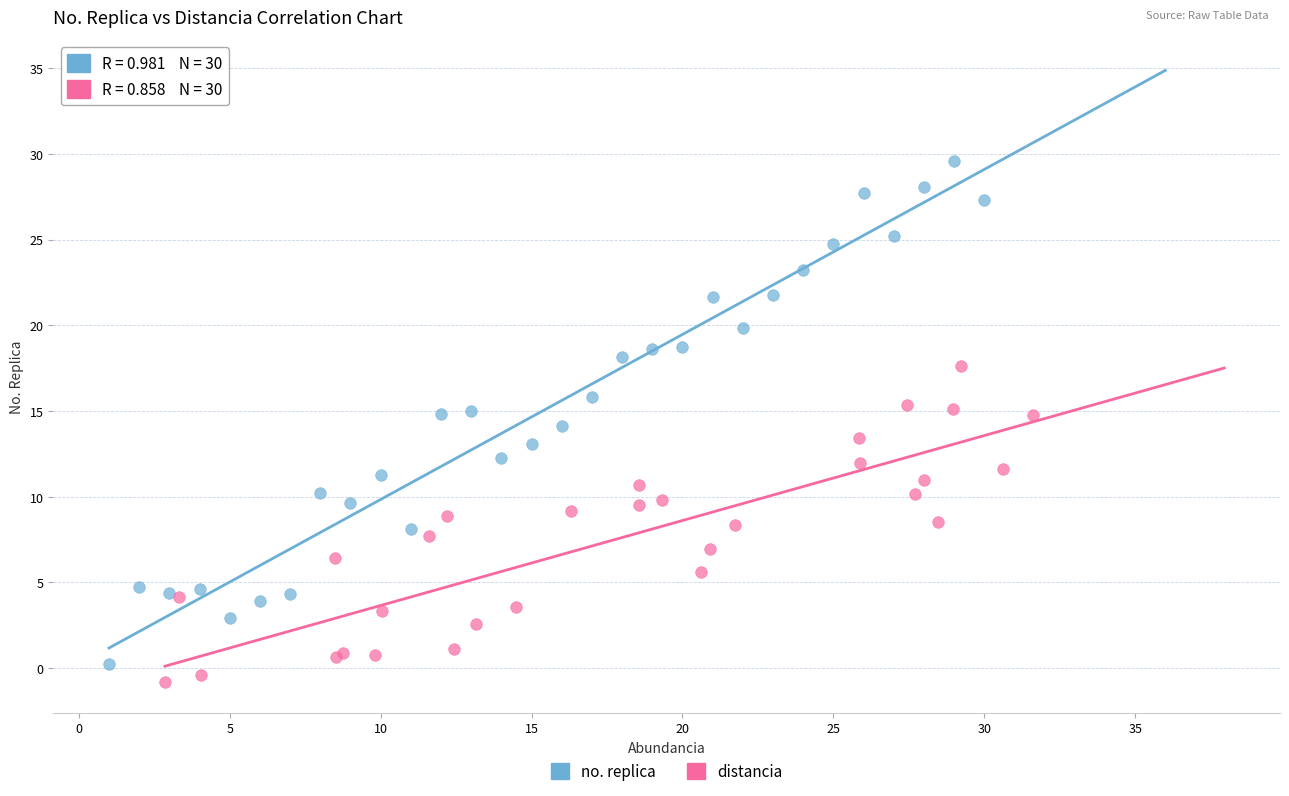

Which series contains the lowest Y value?

distancia